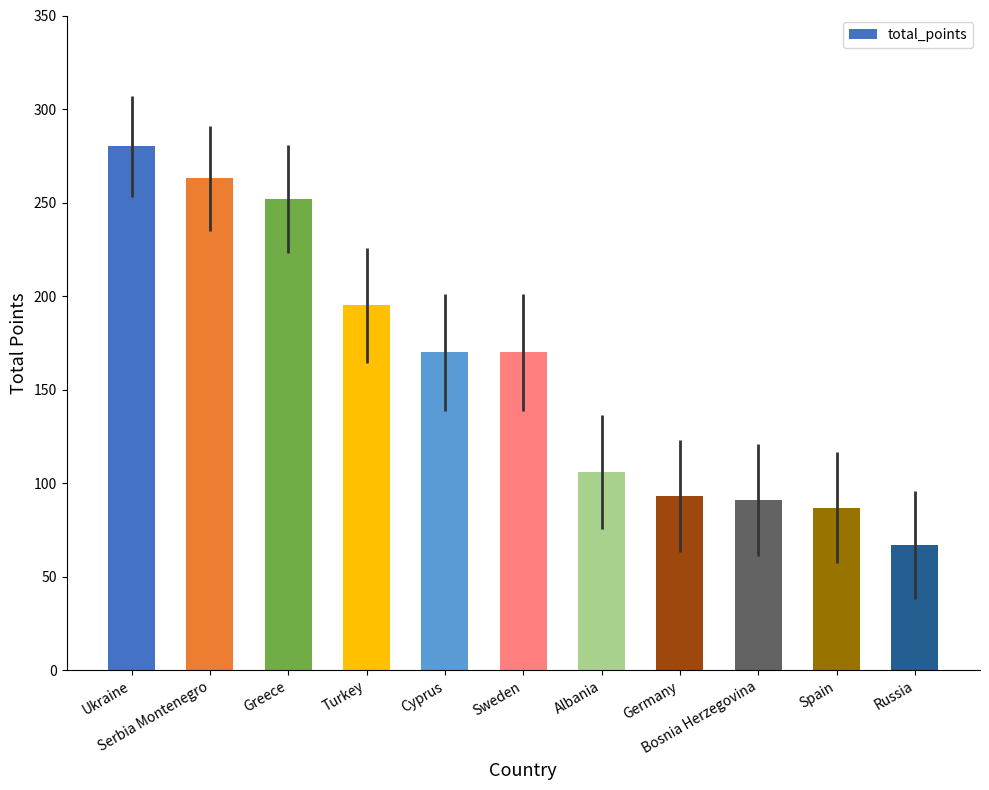

How many bars are there in total?

11